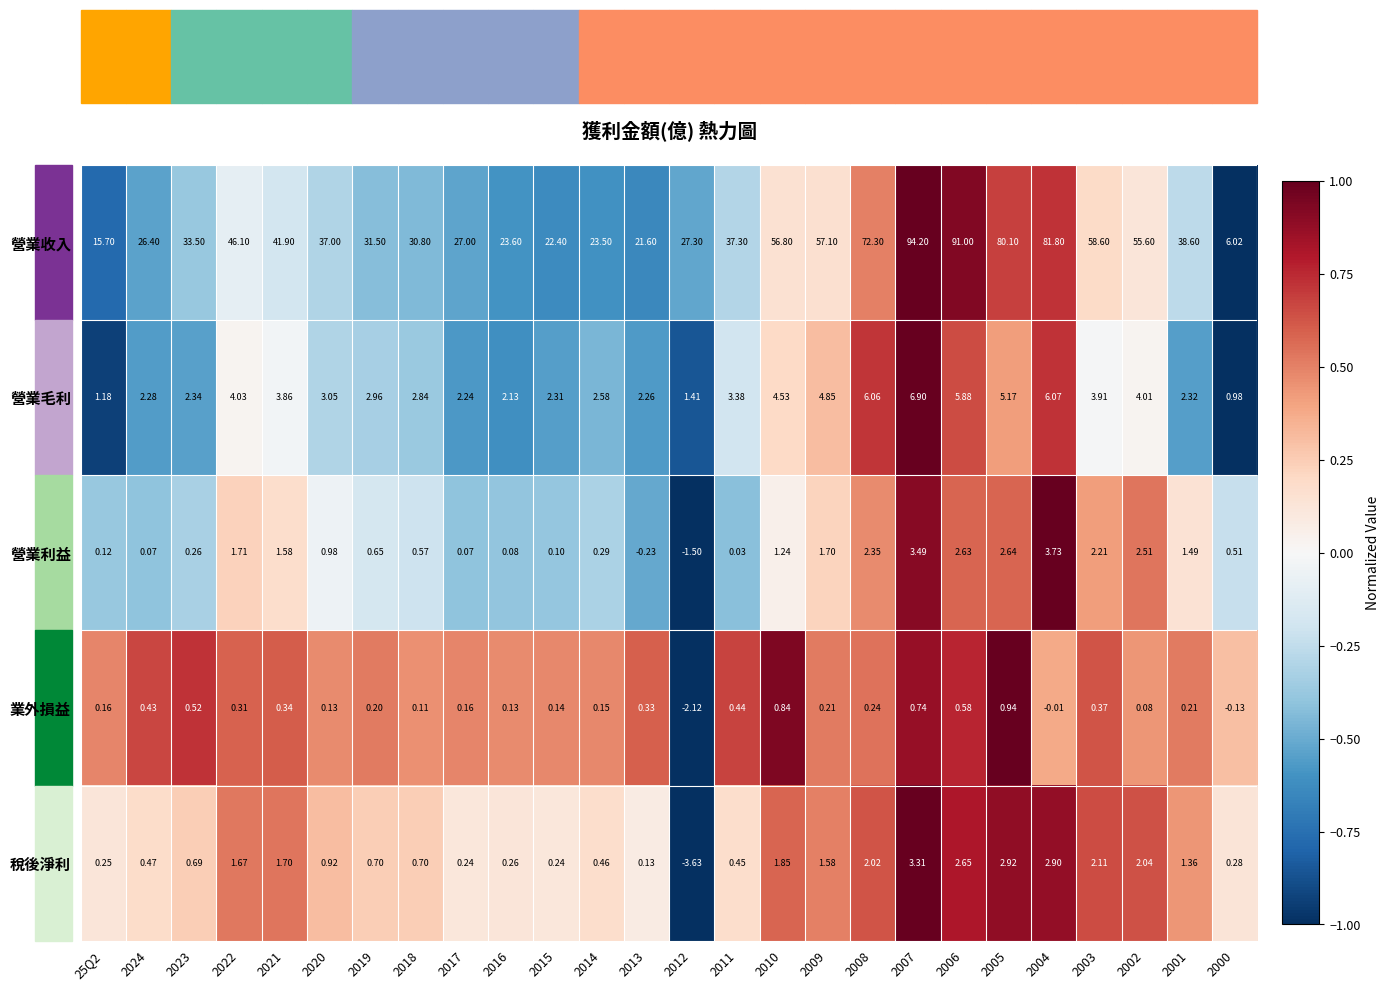

Rank the series by their maximum value, from lowest to highest.

業外損益, 稅後淨利, 營業利益, 營業毛利, 營業收入